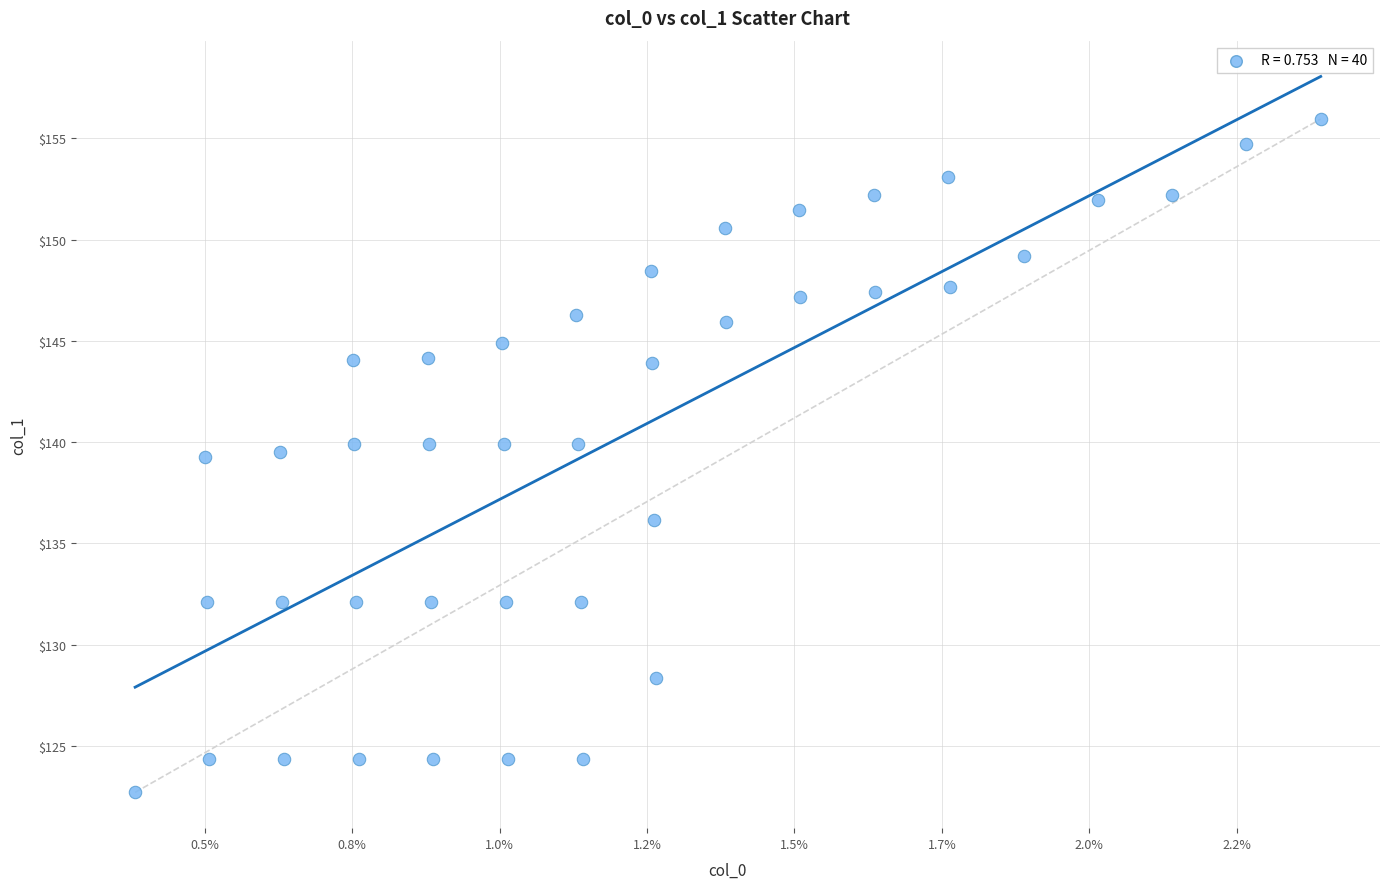

What is the range of Y values (max minus min)?

33.2